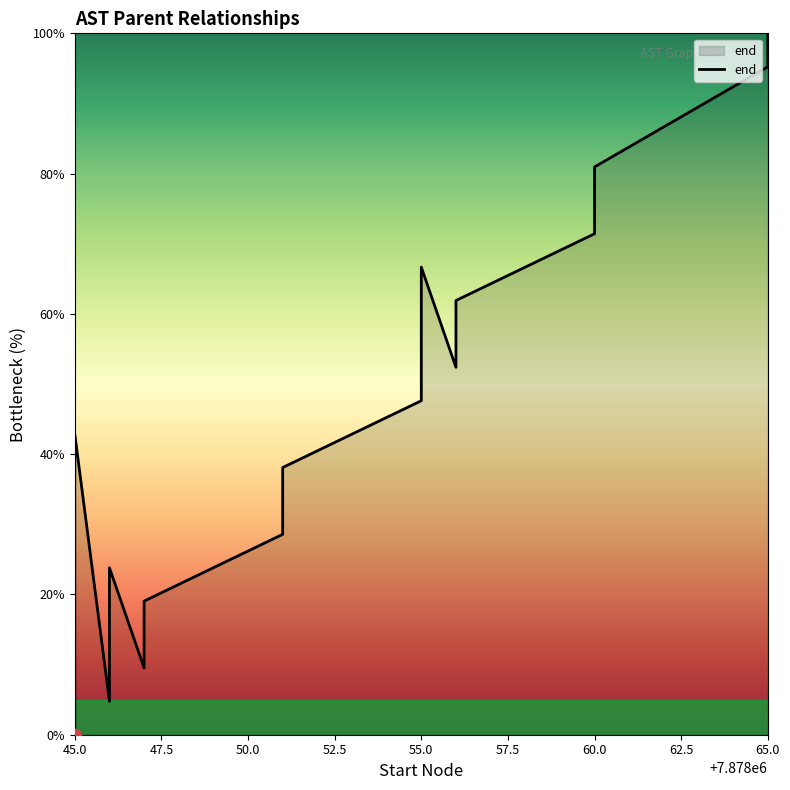

Between 62.5 and 55.0, which is larger?

62.5